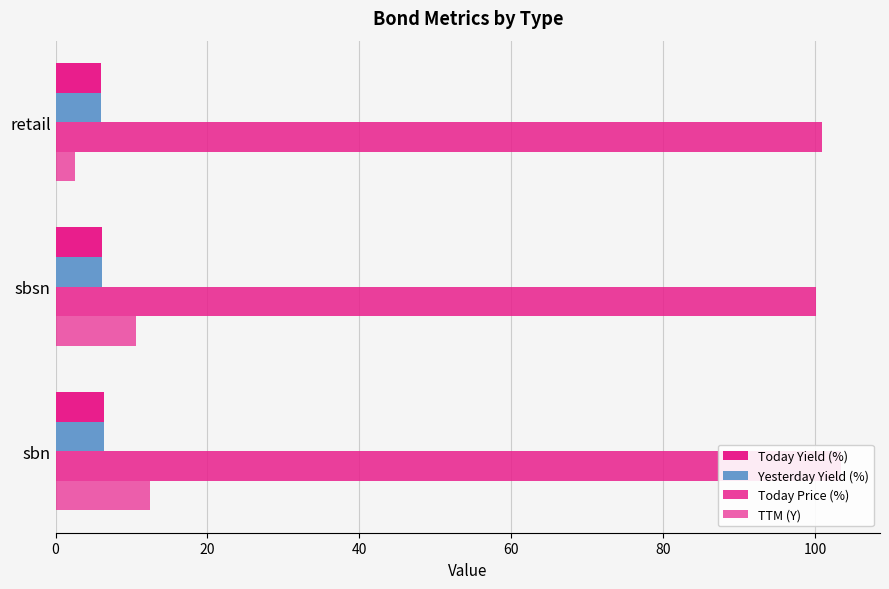

What are all the series names shown in the legend?

Today Yield (%), Yesterday Yield (%), Today Price (%), TTM (Y)